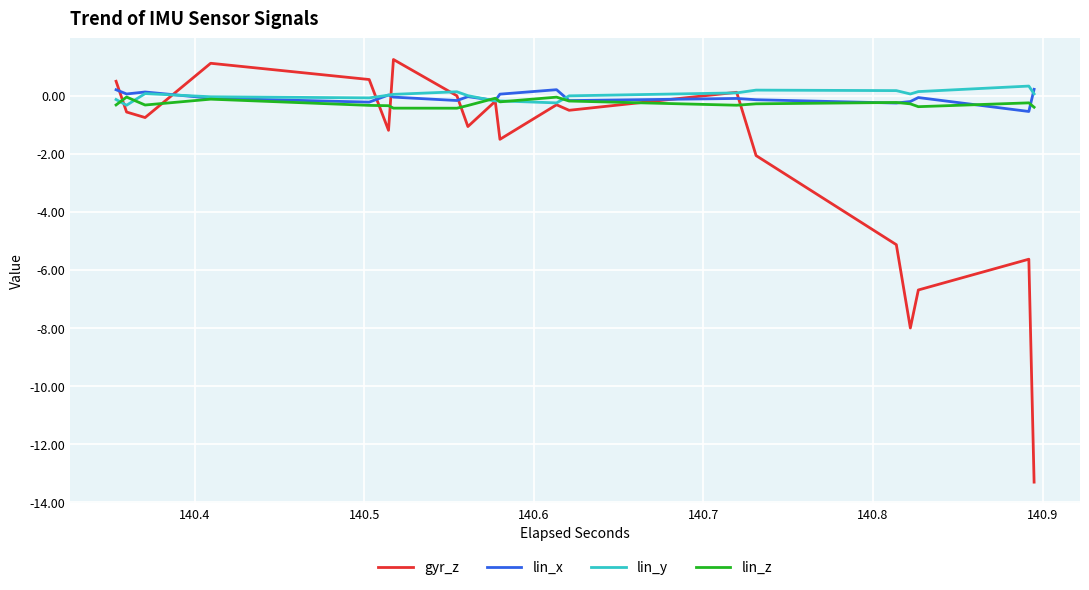

Which series has the largest range (max minus min)?

gyr_z